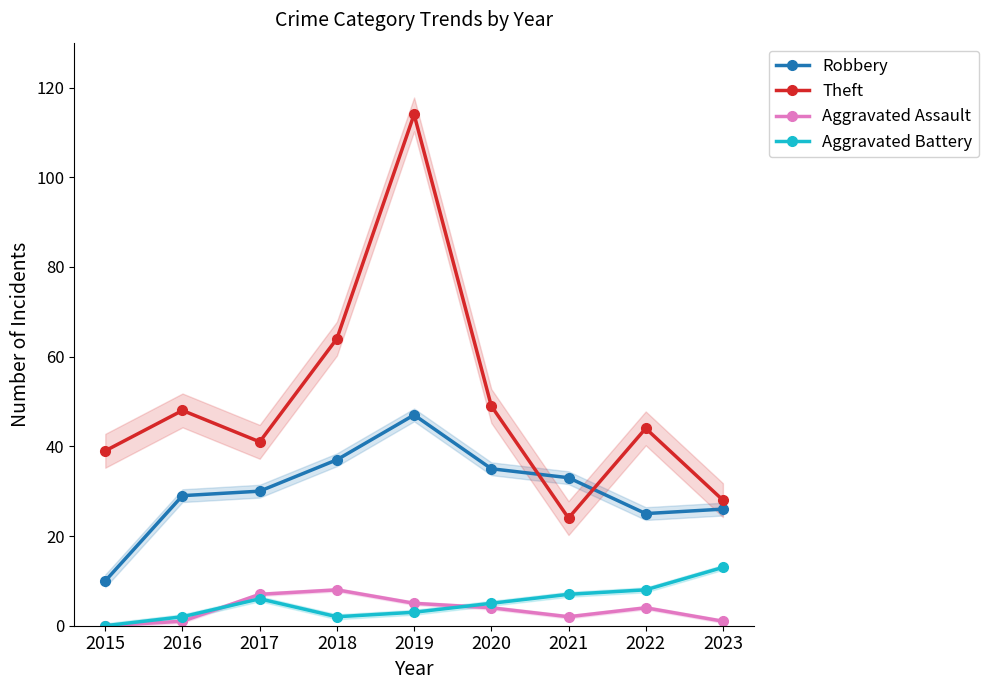

Which series changed the most between 2015 and 2022?

Robbery